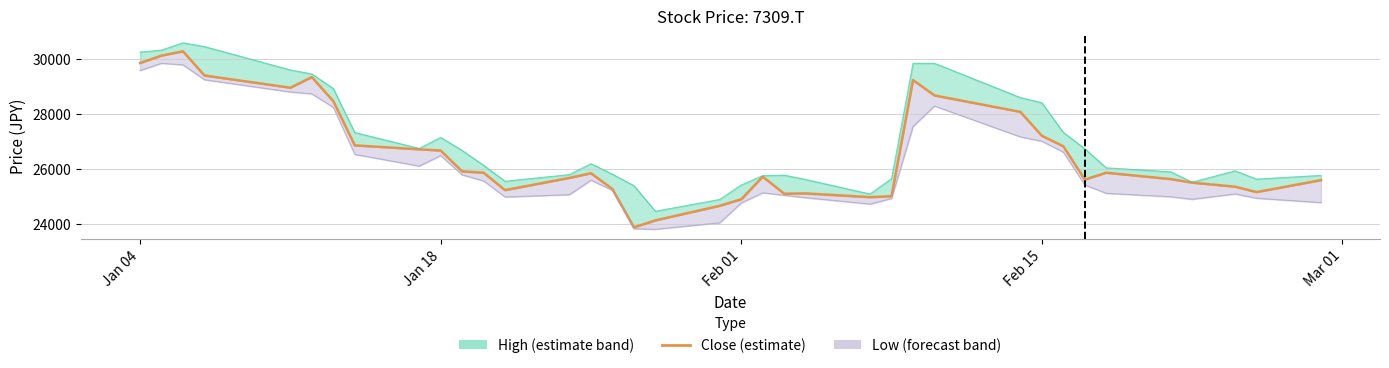

Where is the data nearest to the value 27078?

Feb 15